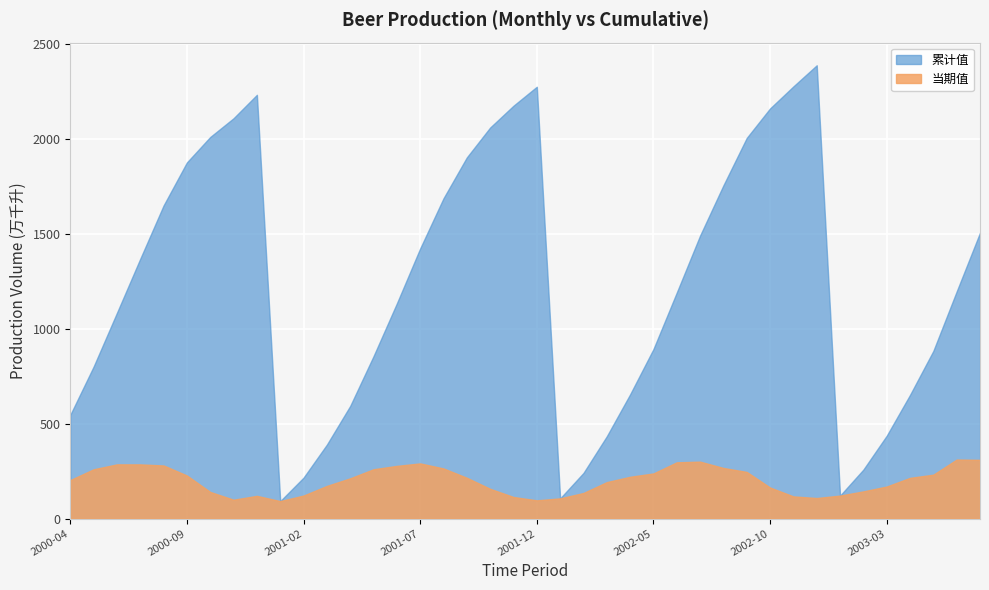

How many interior local valleys does the 累计值 series have?

3